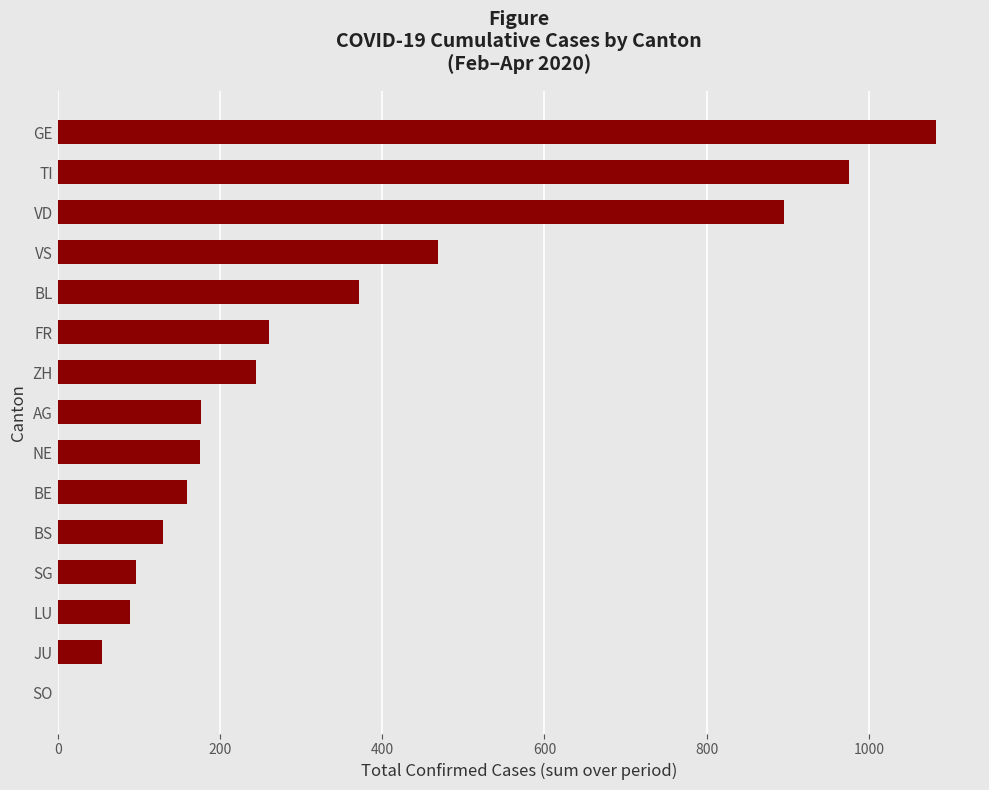

At which label is the value closest to 541?

VS